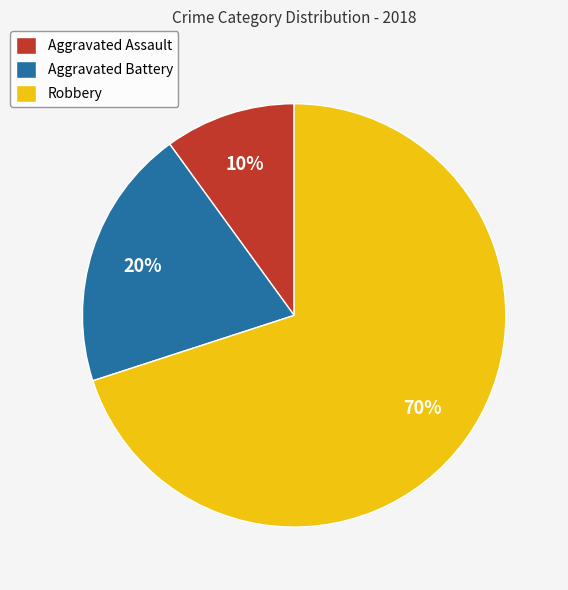

To the nearest percent, what is the average slice percentage?

33%